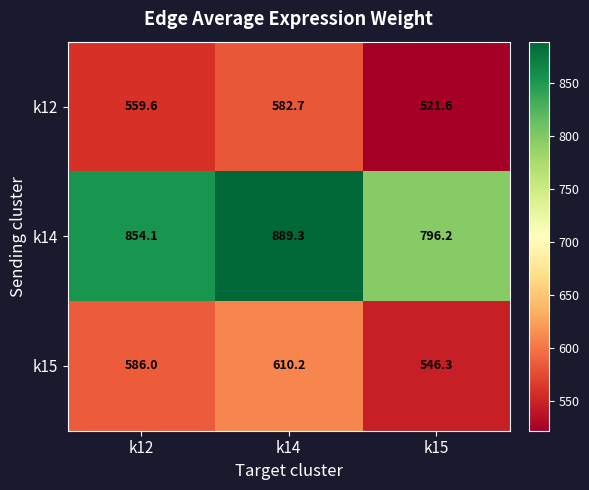

Between k12 and k15, which series saw the biggest shift?

k14